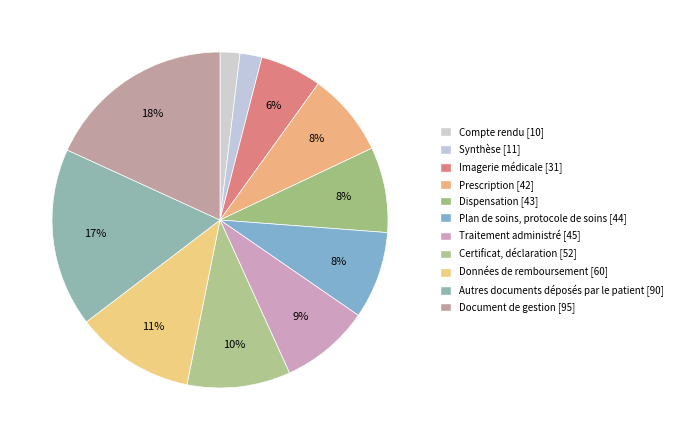

Is the sum of Prescription and Synthèse greater than half?

No